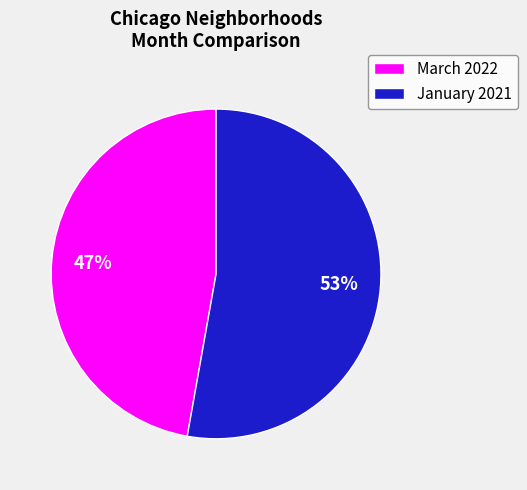

To the nearest percent, what is the average slice percentage?

50%